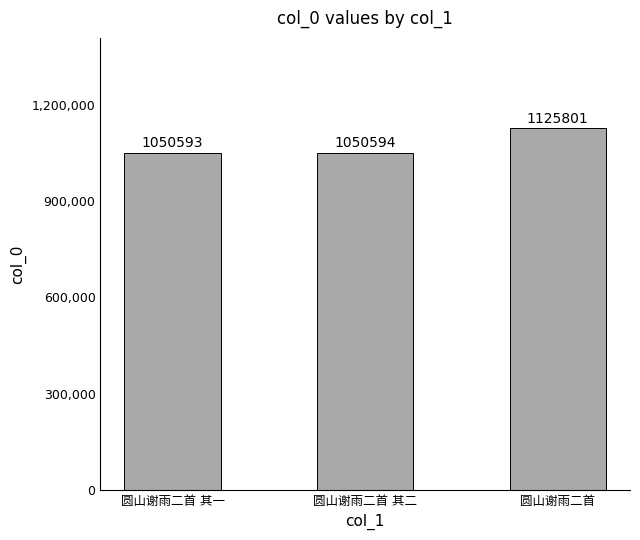

What is the maximum value shown in the chart?

1125801